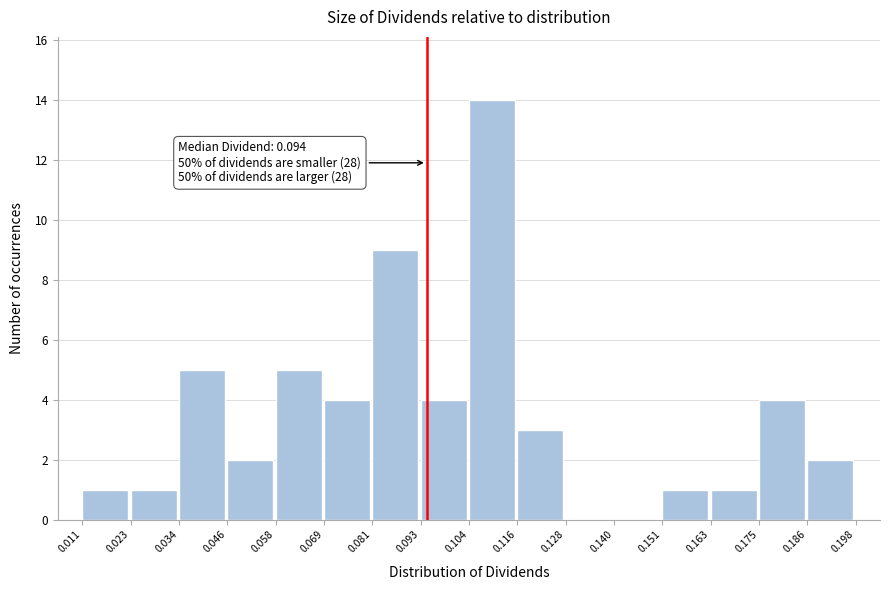

Which range on the x-axis has the tallest bar?

0.104 to 0.116